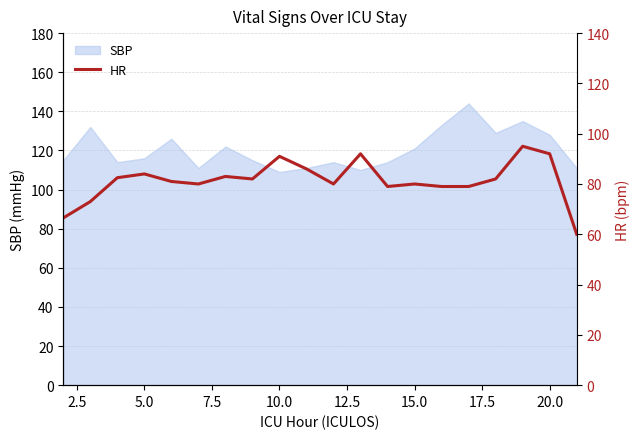

True or false: SBP has a value of 109 at 10.0.

True